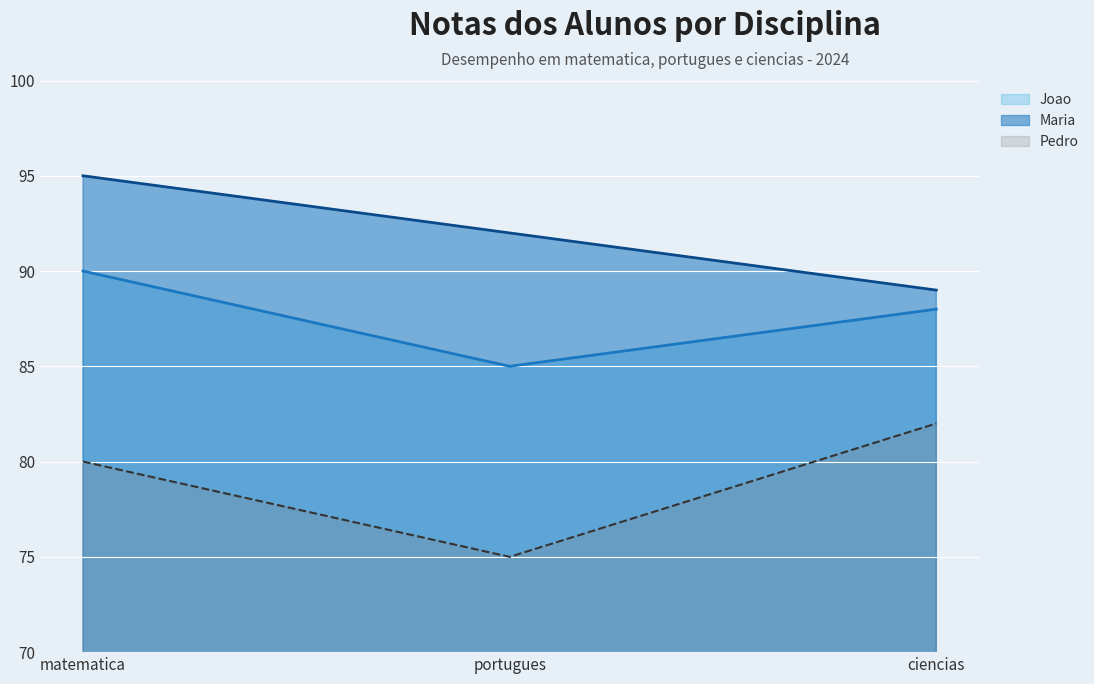

What is the difference between the maximum and second lowest values in the Joao series?

2